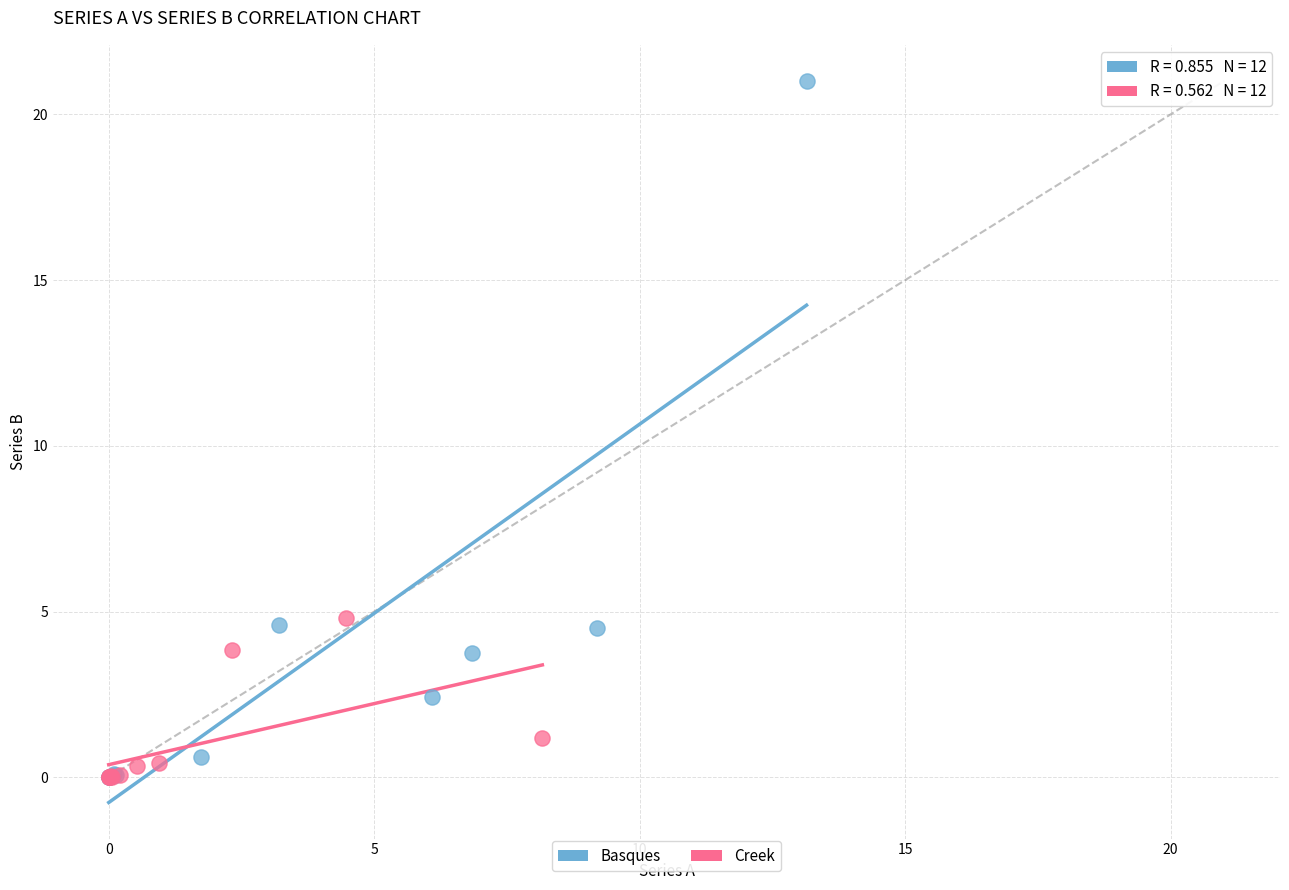

Which series has the widest spread of Y values?

Basques